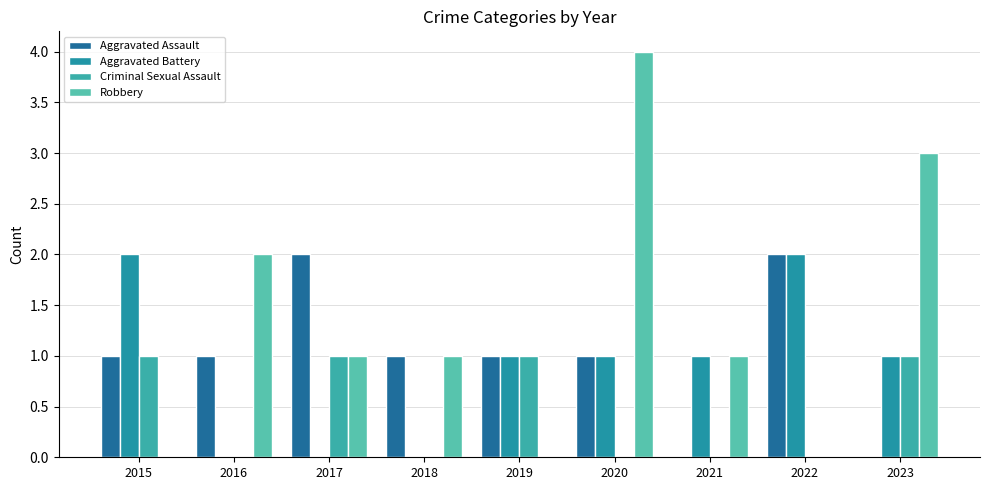

How many data points does each series have?

9